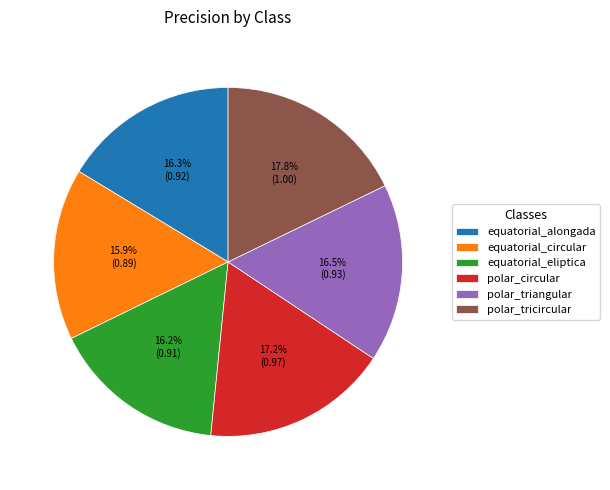

How many slices are in this pie chart?

6